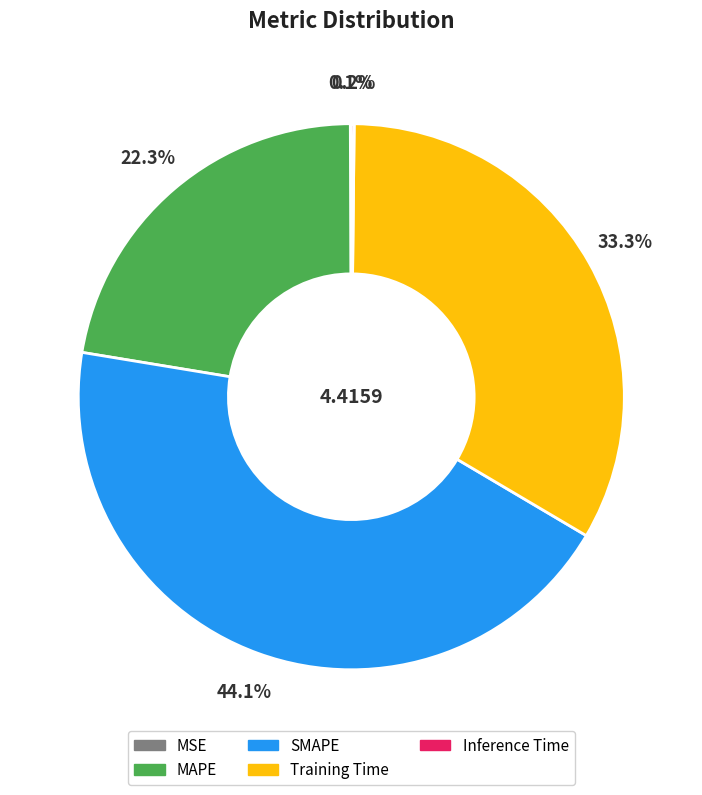

Which category has the biggest portion of the pie?

SMAPE